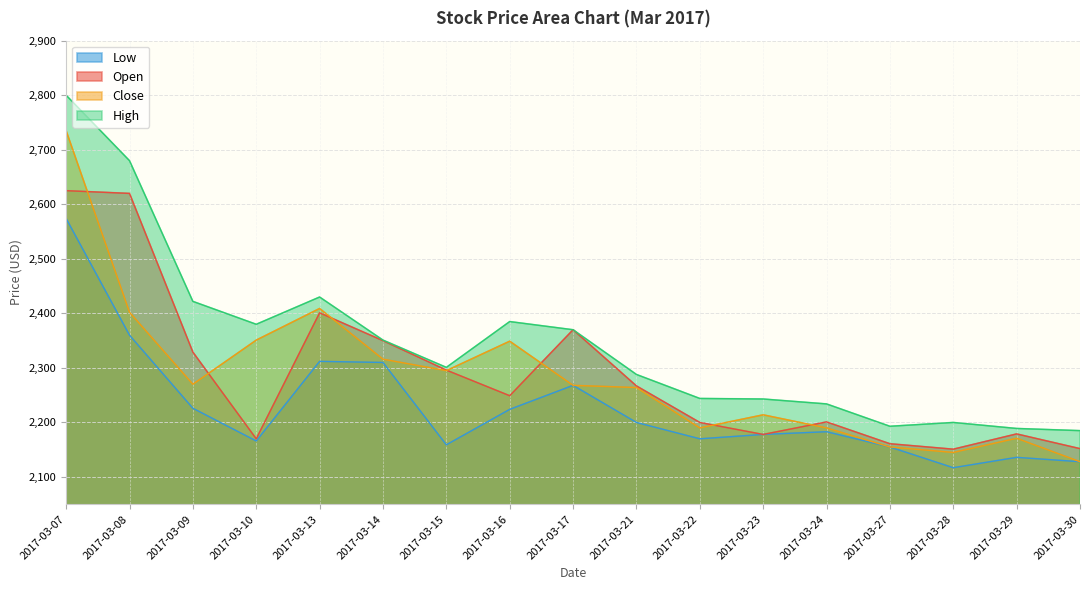

Count the number of categories in the chart.

17